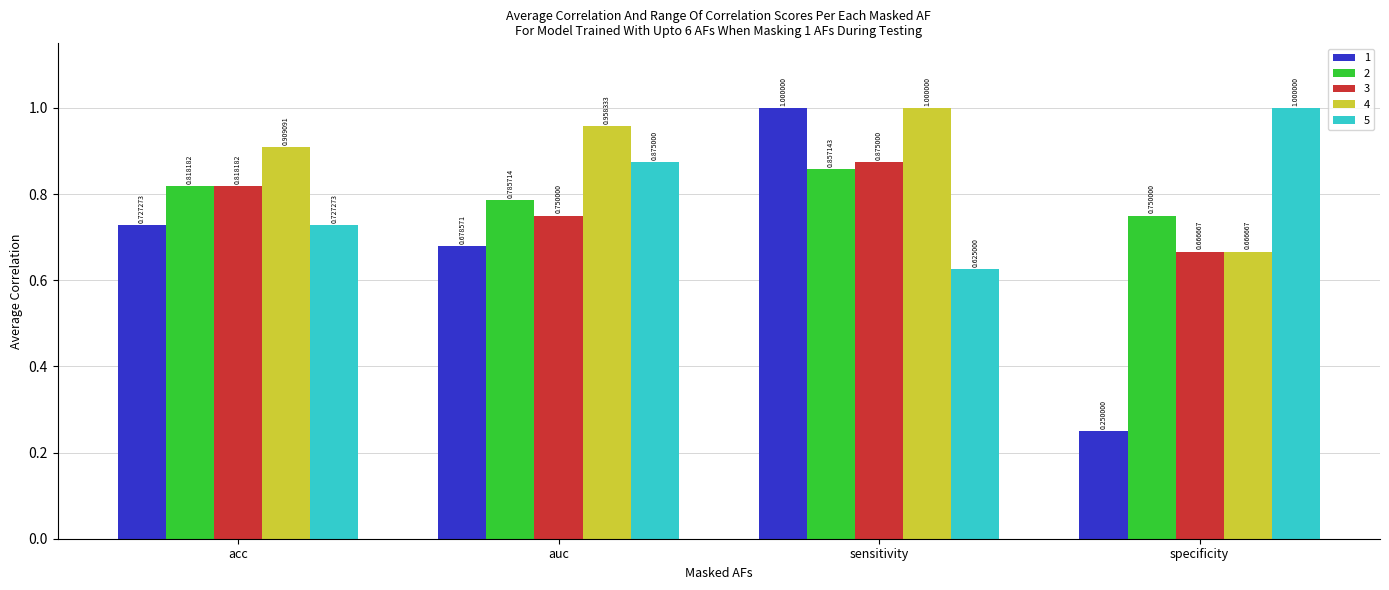

Is the value of 2 at auc greater than the value of 5 at sensitivity?

Yes